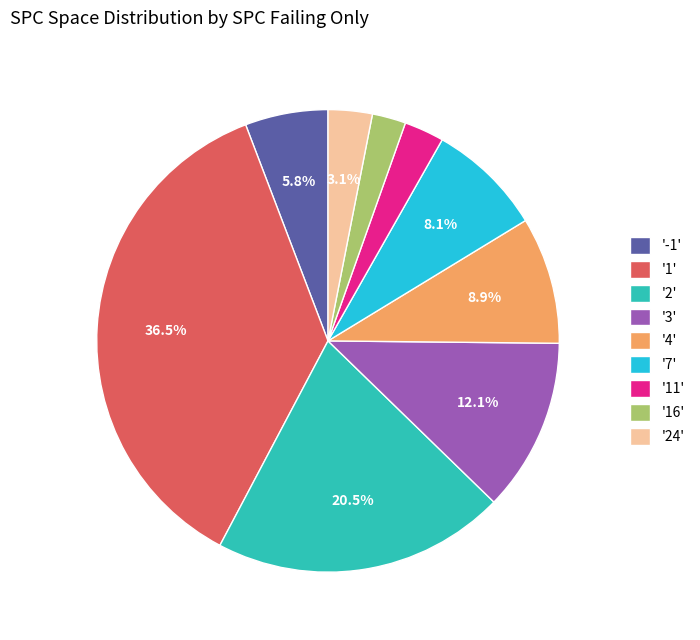

Is the sum of '11' and '2' greater than half?

No